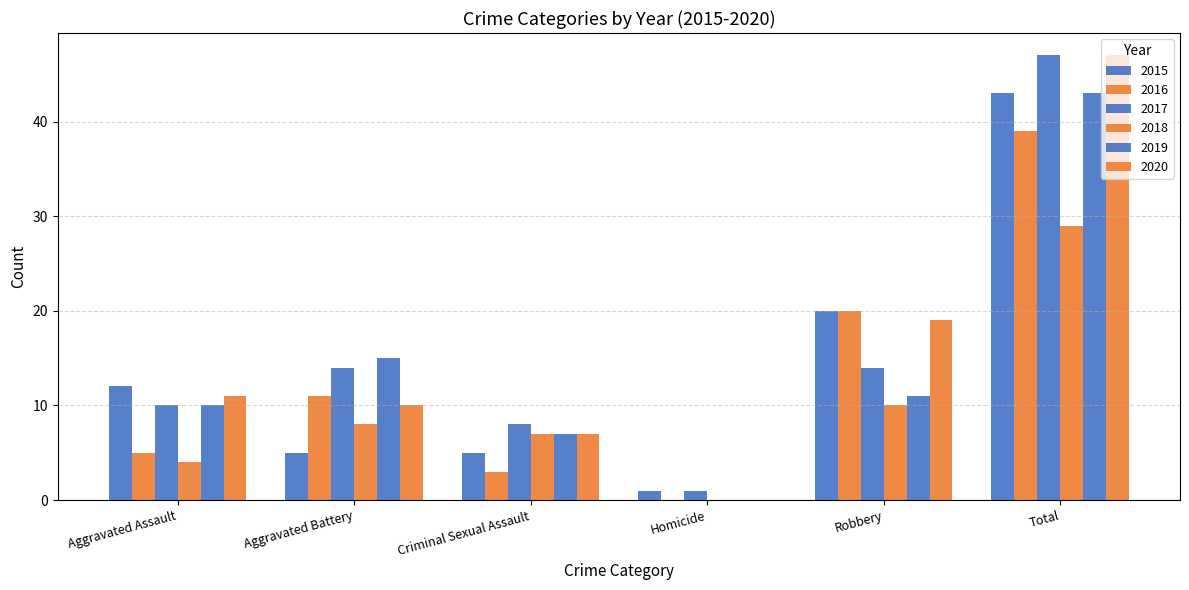

Is the value of 2015 at Total greater than the value of 2020 at Homicide?

Yes